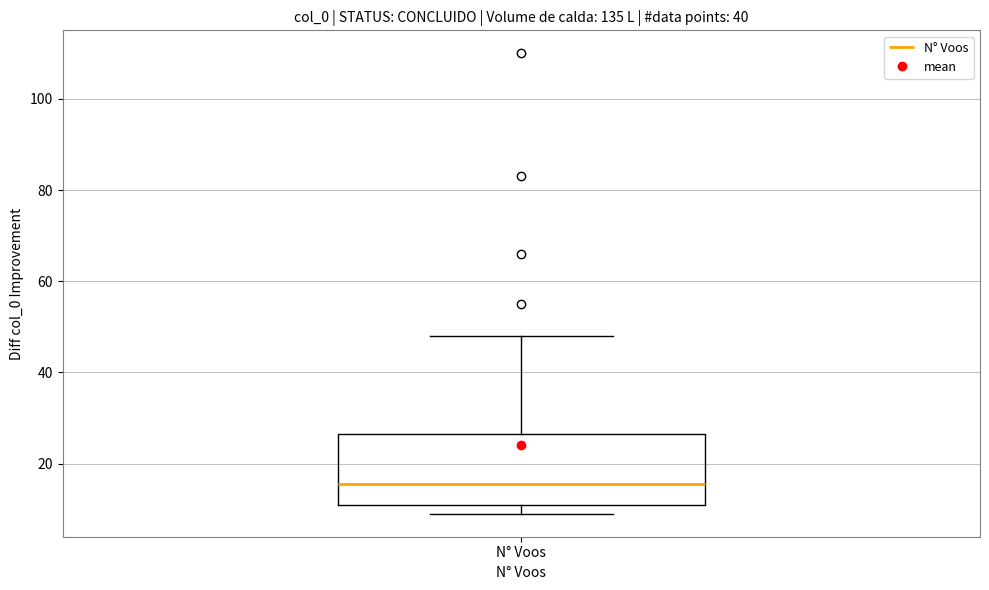

Where does the upper whisker of the box for N° Voos end on the y-axis? The values are not printed on the chart, so give them approximately, as read against the axis.

48